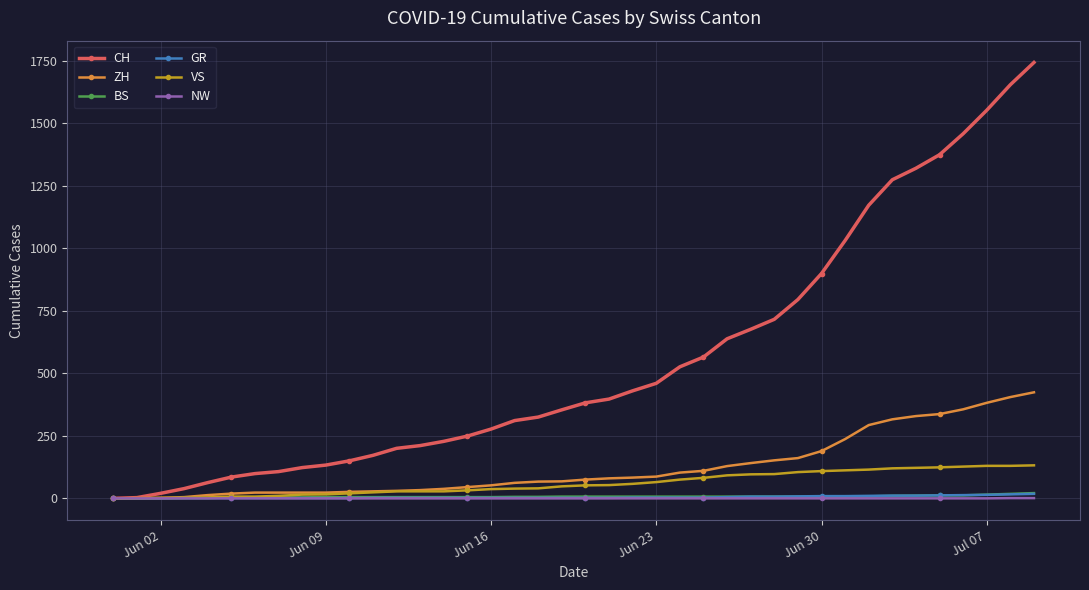

Which series has the largest total across all categories?

CH